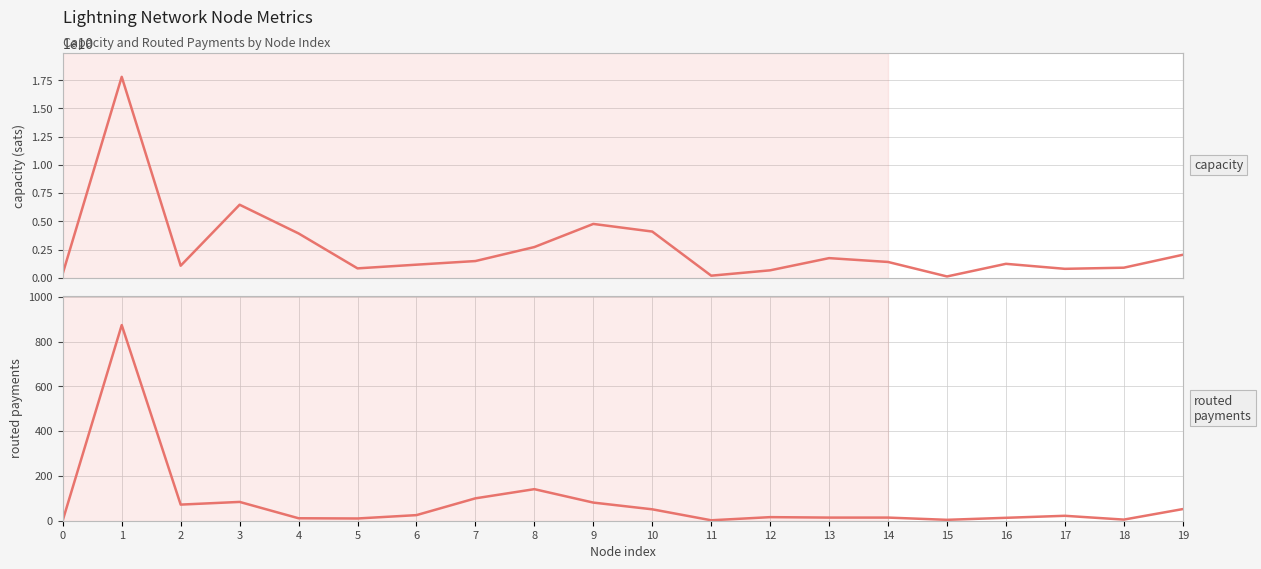

Where is capacity nearest to the value 8958725106?

3